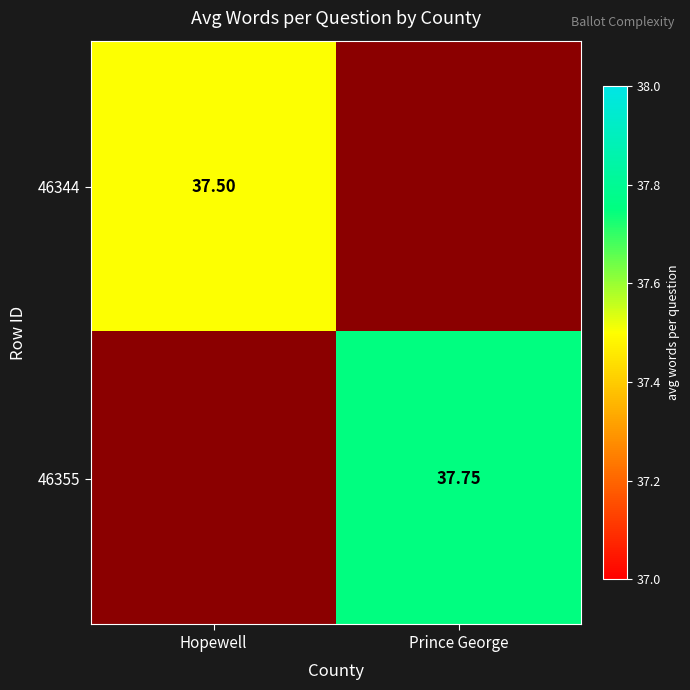

Between Prince George and Hopewell, which is larger?

Hopewell